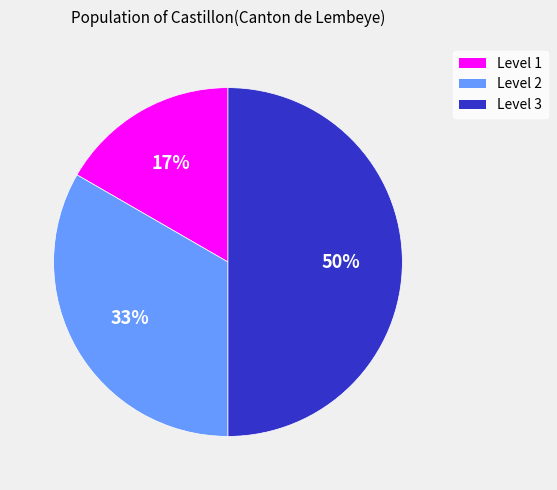

True or false: Level 1 accounts for 17% of the total.

True